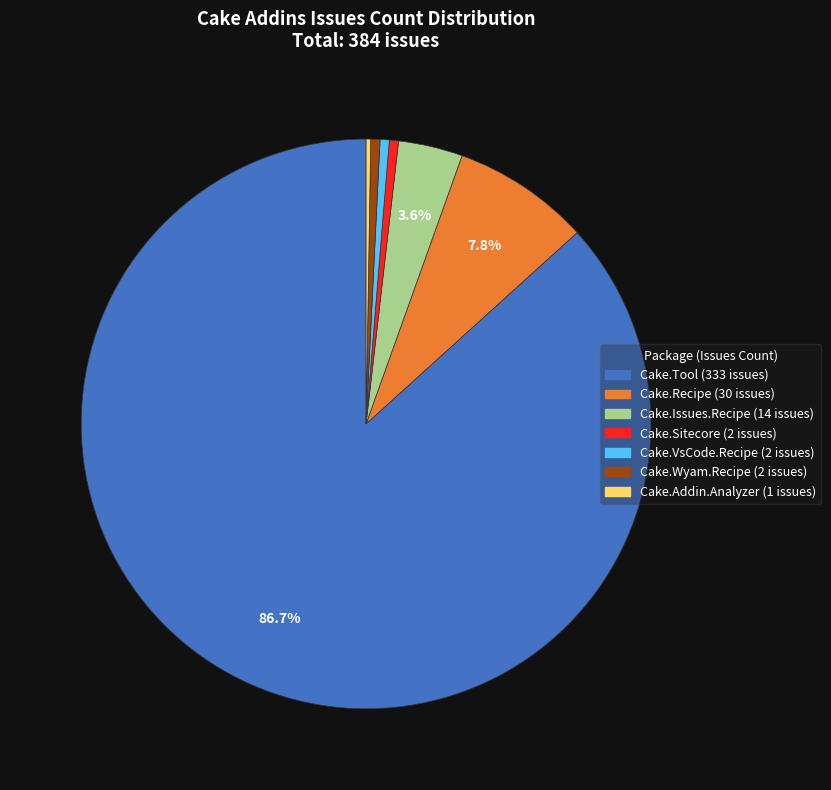

Does any single category account for the majority?

Yes